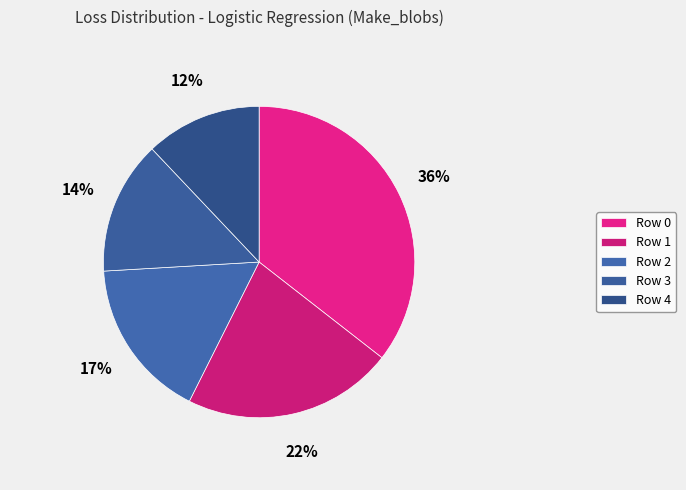

How many segments does this pie chart have?

5